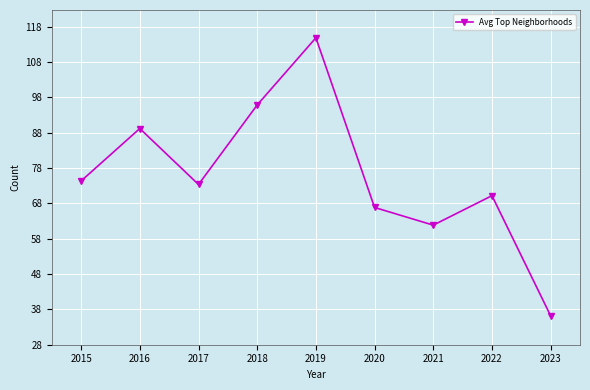

Approximately how many times larger is the value at 2017 compared to 2023?

2.0